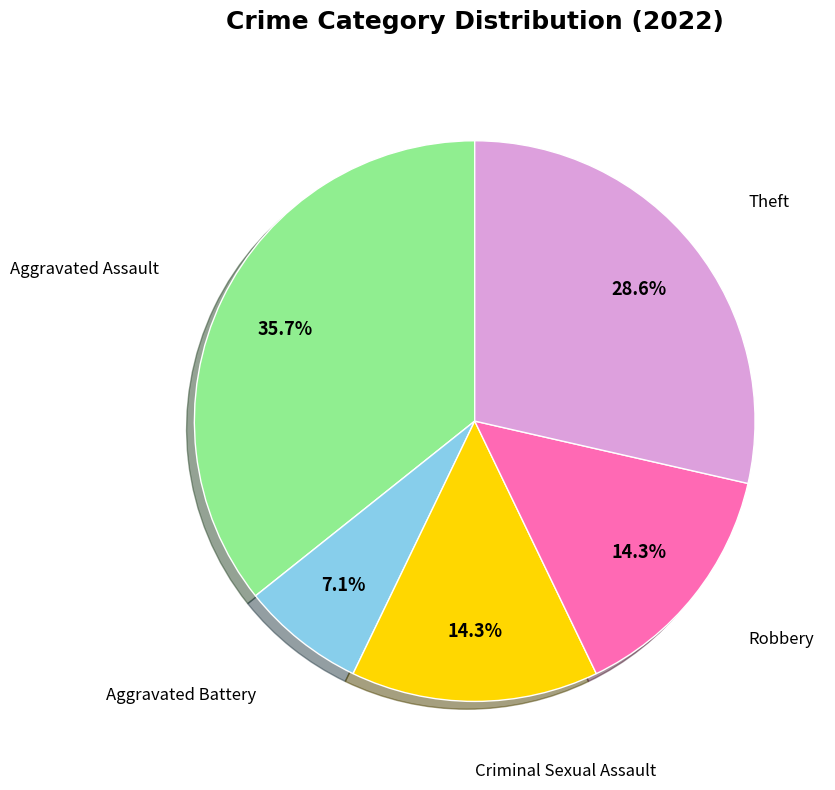

Is there a majority slice in this chart?

No